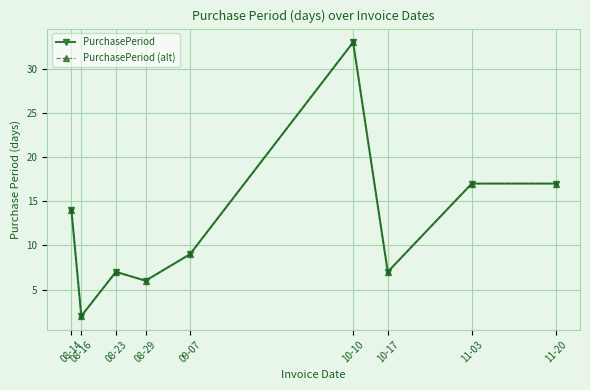

What is the maximum value for PurchasePeriod (alt)?

33